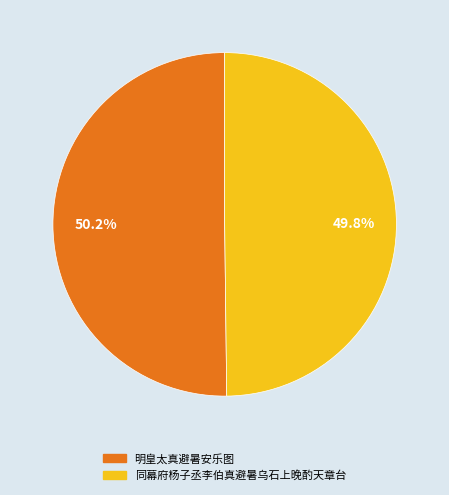

Does any single category account for the majority?

Yes